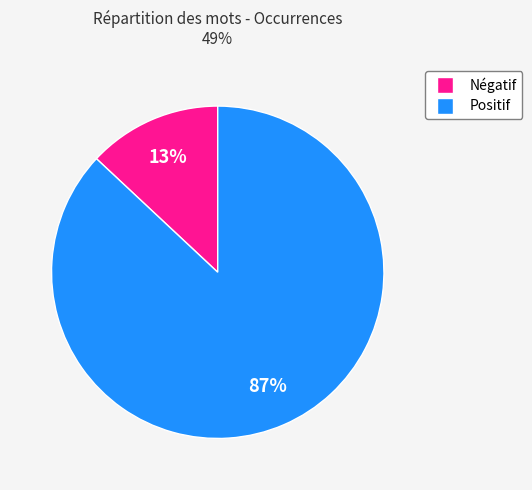

Count the number of slices in the pie.

2